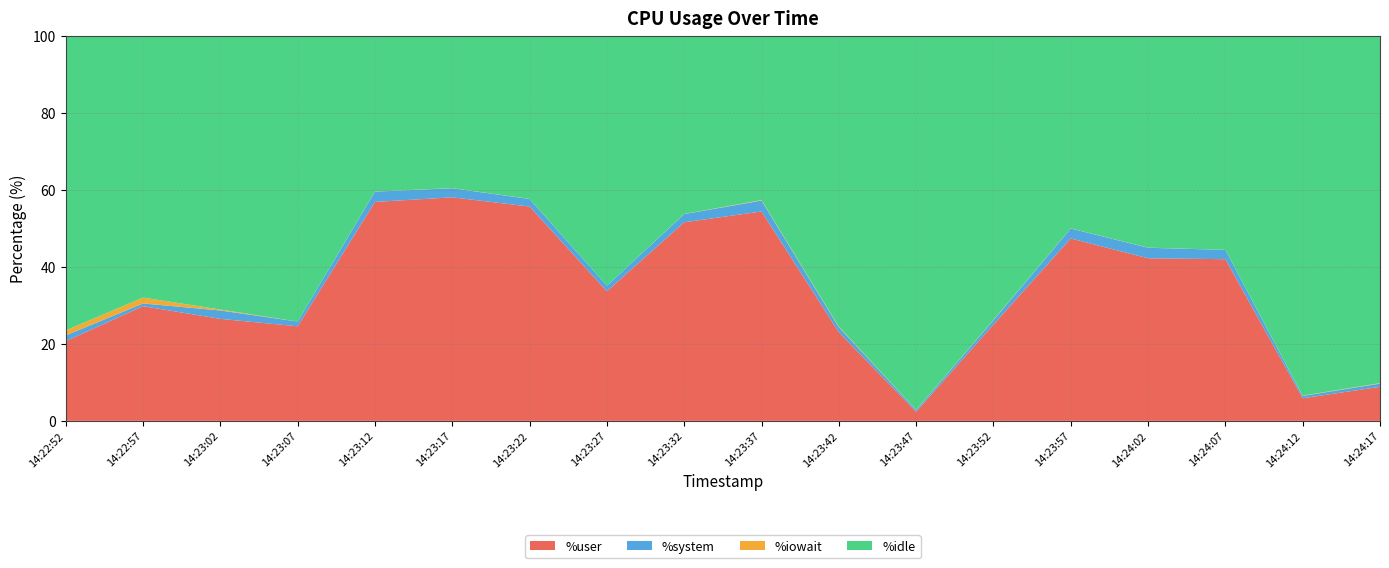

Reading left to right, extract all data points from this chart.

%user: 20.7	29.8	26.5	24.6	56.8	58.0	55.6	33.6	51.5	54.4	23.0	2.4	25.0	47.3	42.2	42.0	5.9	8.8
%system: 1.5	0.7	2.2	1.2	2.7	2.4	2.0	1.4	2.1	2.8	1.3	0.5	1.1	2.6	2.7	2.4	0.6	0.8
%iowait: 1.3	1.5	0.2	0.0	0.0	0.0	0.0	0.0	0.0	0.1	0.1	0.1	0.1	0.0	0.0	0.0	0.1	0.1
%idle: 76.5	68.0	71.1	74.2	40.5	39.6	42.4	64.9	46.3	42.7	75.5	97.1	73.8	50.0	55.0	55.6	93.5	90.2